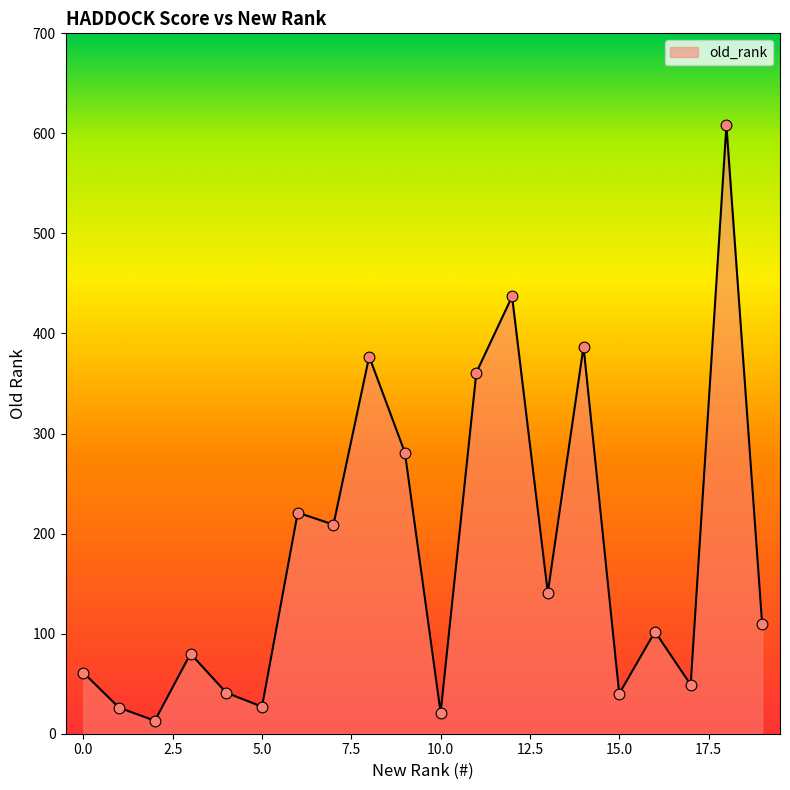

What is the difference between the maximum and minimum values?

595